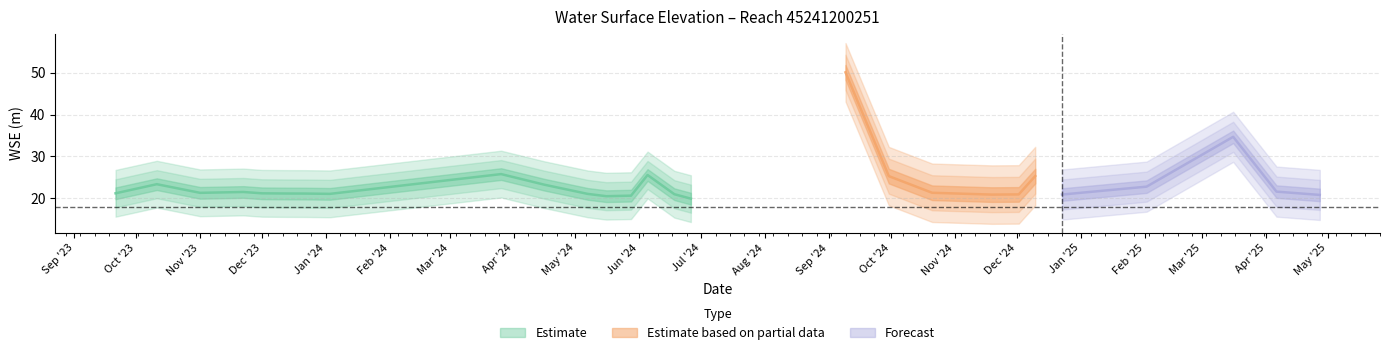

List the labels in order of value, largest first.

2024-09-09, 2025-03-16, 2024-03-26, 2024-06-05, 2024-12-10, 2024-09-30, 2023-10-11, 2024-04-16, 2025-02-02, 2025-04-06, 2023-11-22, 2024-10-21, 2023-11-01, 2023-09-21, 2023-12-01, 2023-12-13, 2023-12-22, 2024-01-03, 2024-05-07, 2024-06-18, 2024-12-02, 2024-12-23, 2024-11-19, 2025-04-27, 2024-05-28, 2024-05-16, 2024-06-26